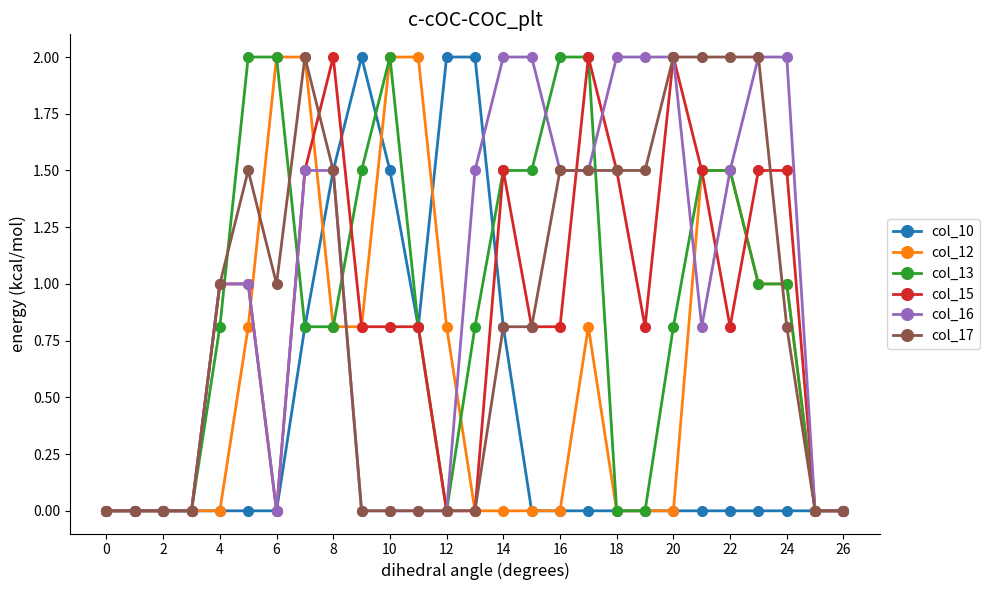

What is the highest value of the col_15 series?

2.0